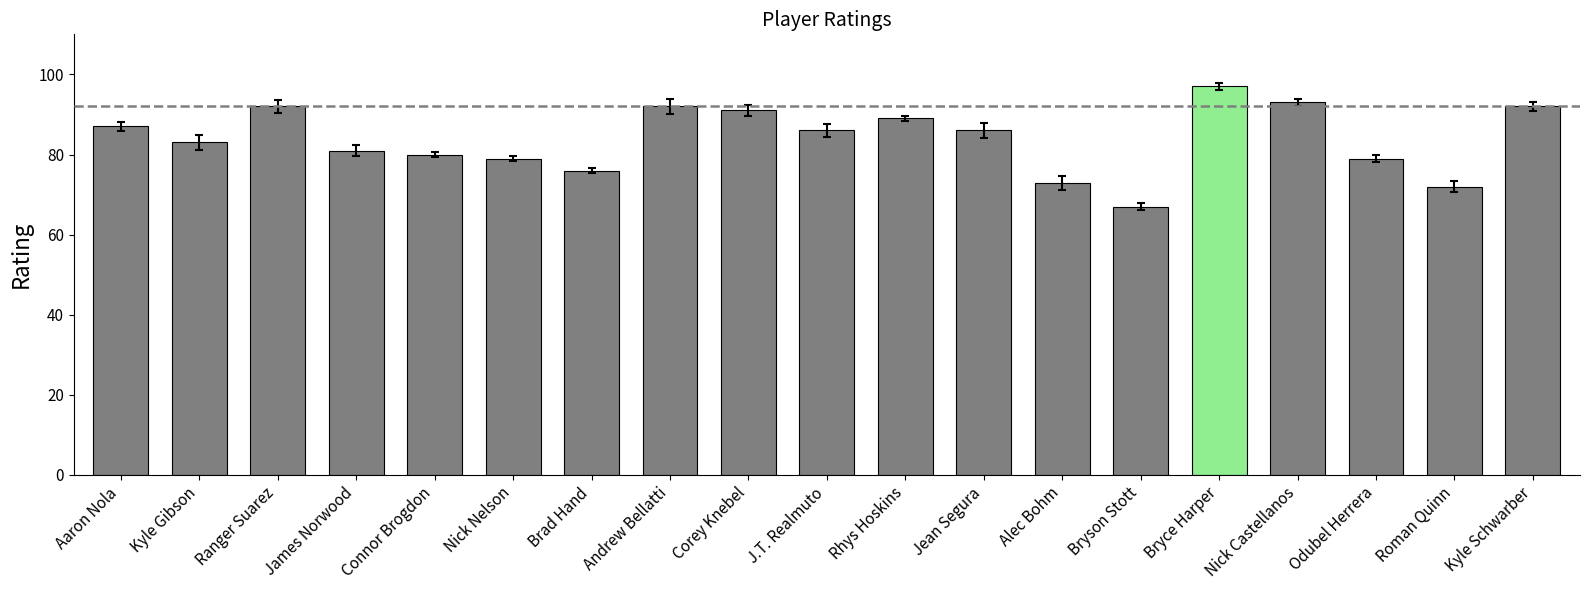

What is the approximate value at Brad Hand?

76